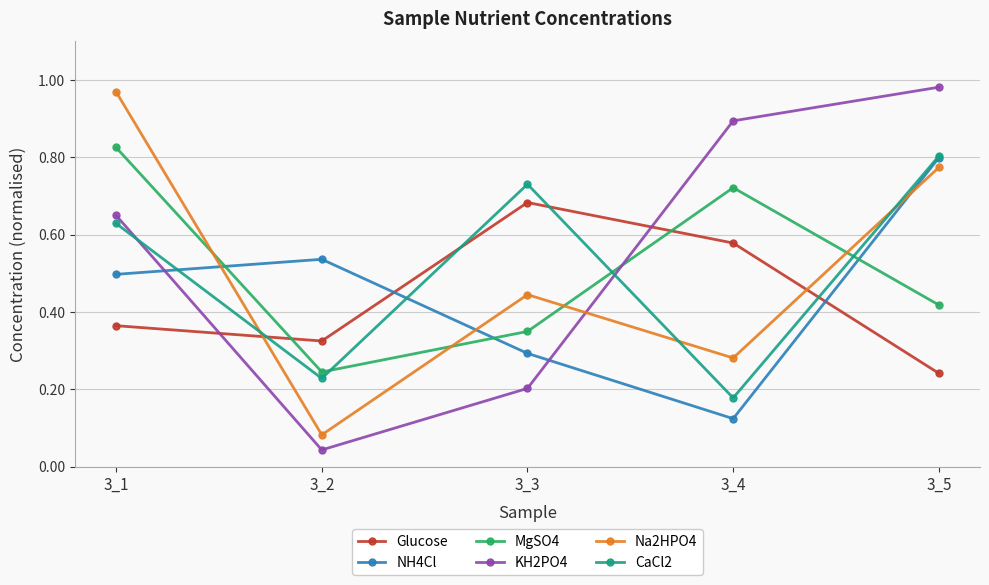

How many MgSO4 values are between 0 and 1?

5